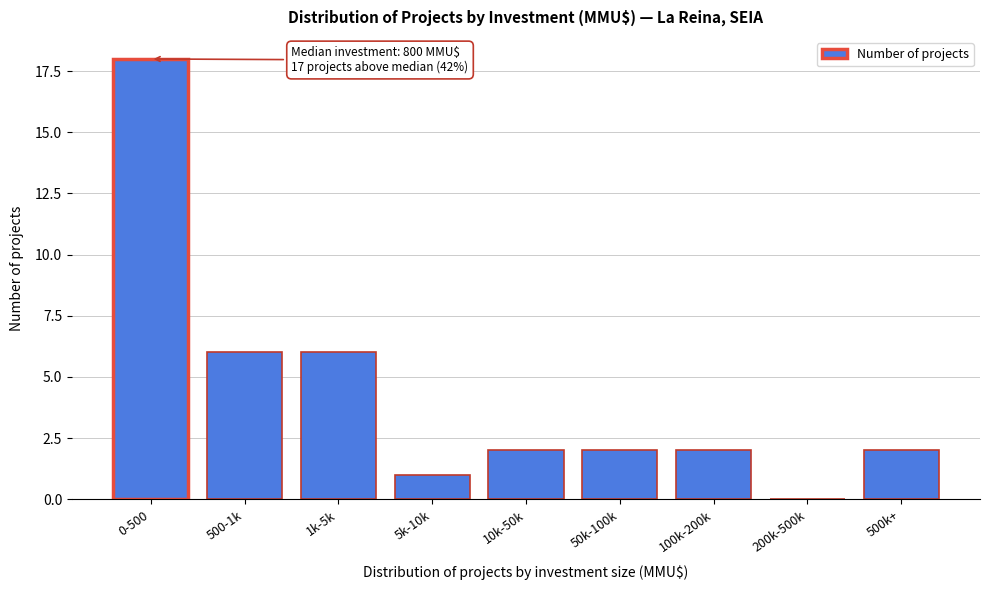

Reading left to right, what are all the values shown in this chart?

0-500=18	500-1k=6	1k-5k=6	5k-10k=1	10k-50k=2	50k-100k=2	100k-200k=2	200k-500k=0	500k+=2